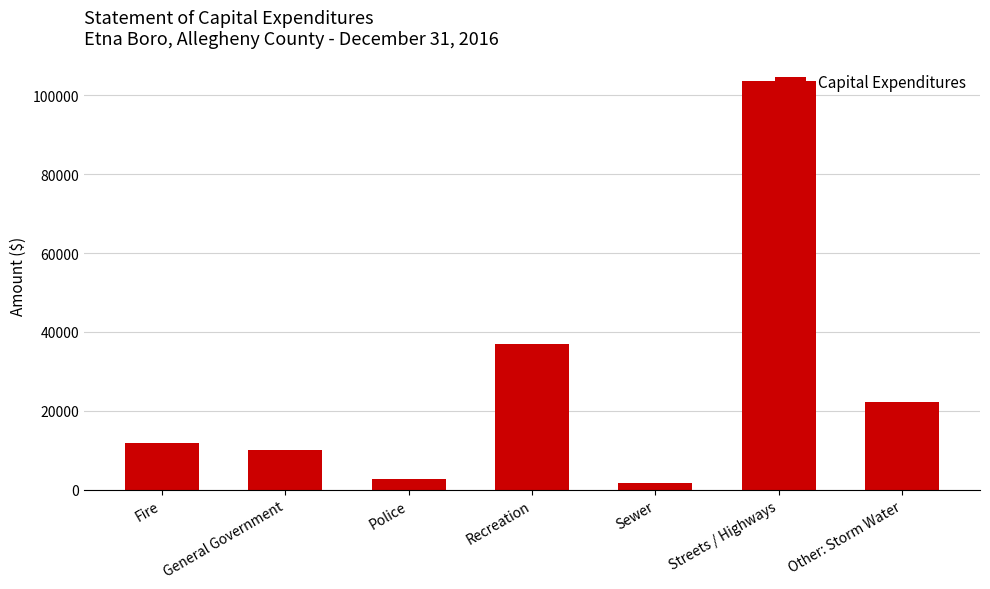

Between Recreation and Police, which is larger?

Recreation